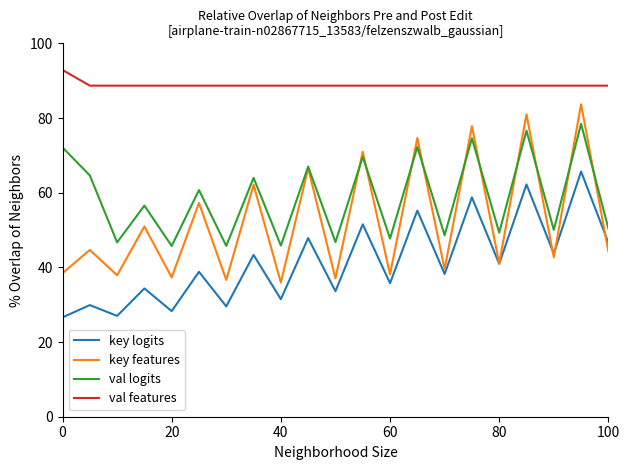

How many lines are shown in the chart?

4